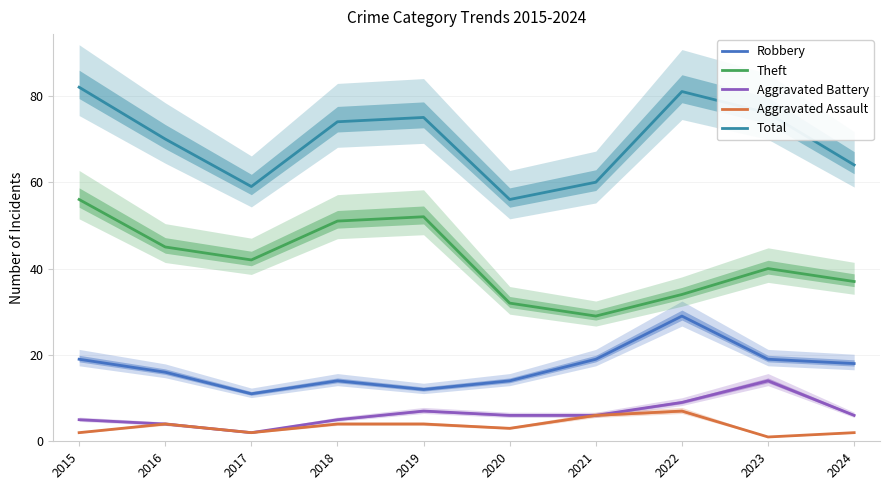

Is this an area chart (filled region under the line)?

No